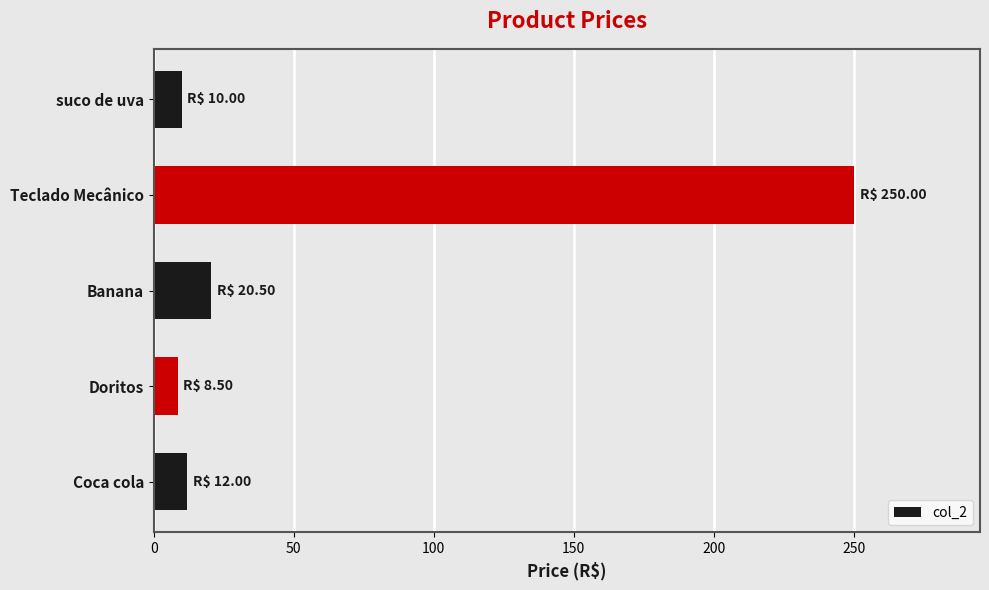

Does the chart contain stacked bars?

No